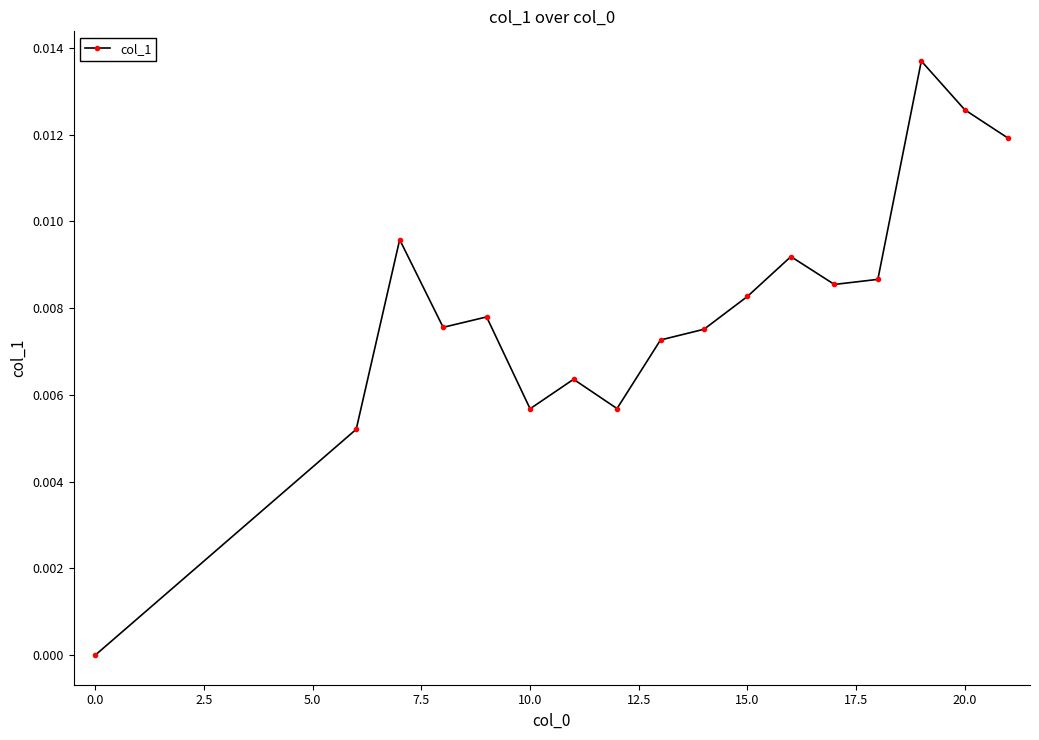

True or false: the data has more than 2 interior local peaks.

True